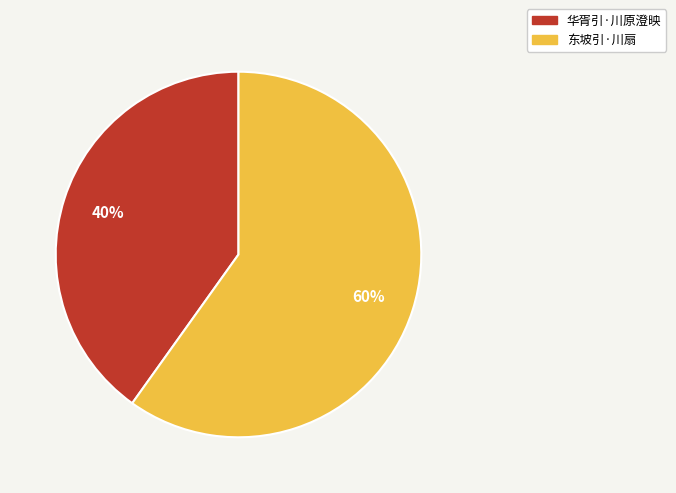

Which slice is the smallest?

华胥引·川原澄映